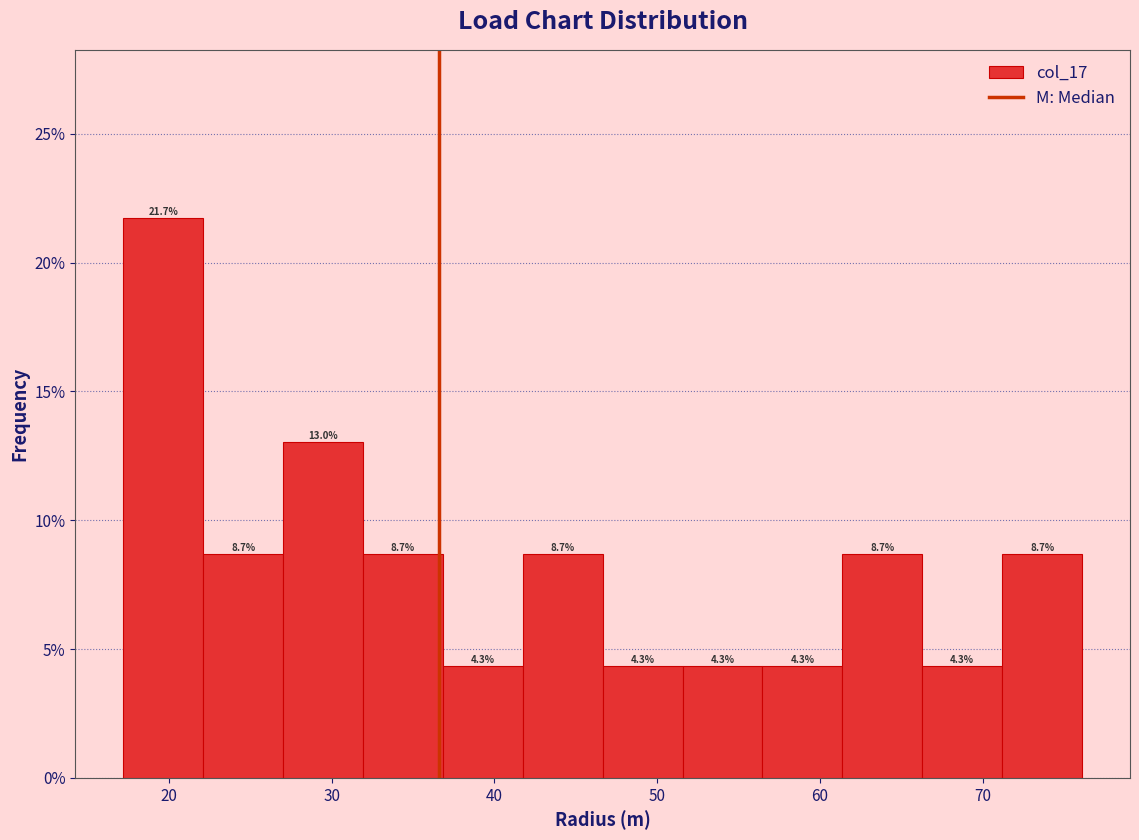

How tall is the bar that spans 27 to 32 on the x-axis? The bar edges are not printed on the chart, so give them approximately, as read against the axis.

13.0